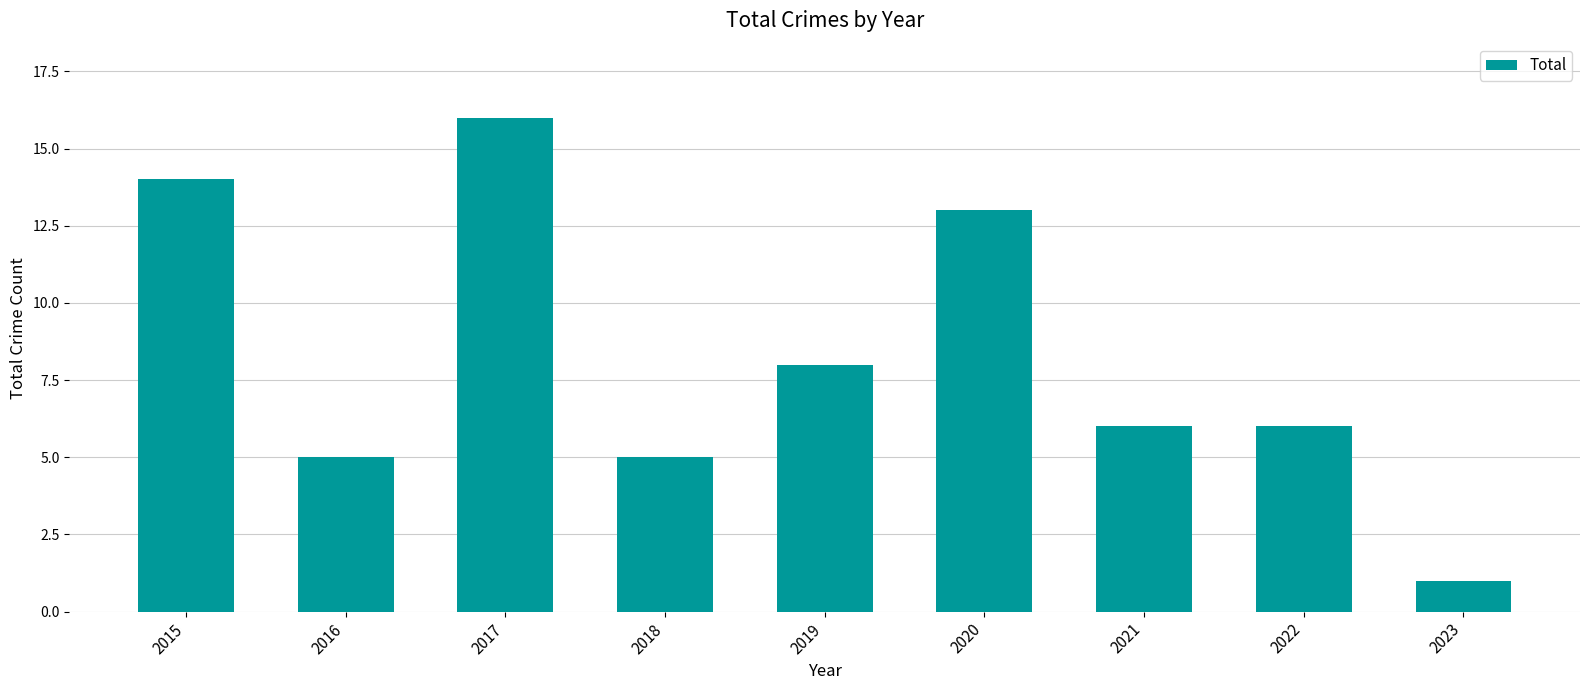

Is it true that the value at 2016 is 5?

True